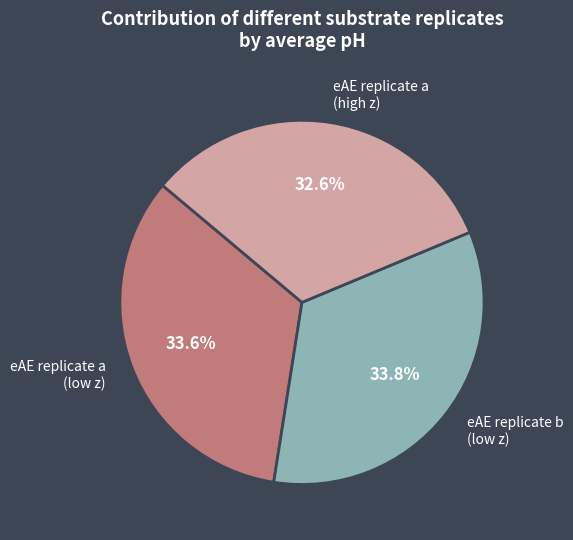

Approximately how many times larger is the value at eAE replicate a (high z) compared to eAE replicate b (low z)?

1.0